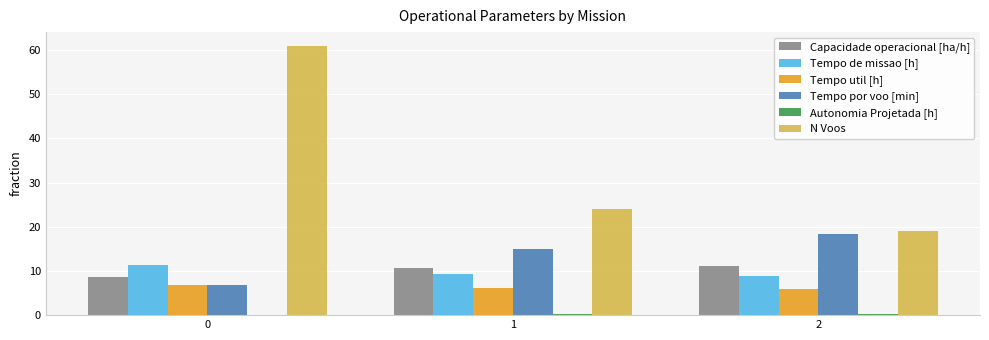

The value of Tempo util [h] at 2 is 5.8. True or false?

True